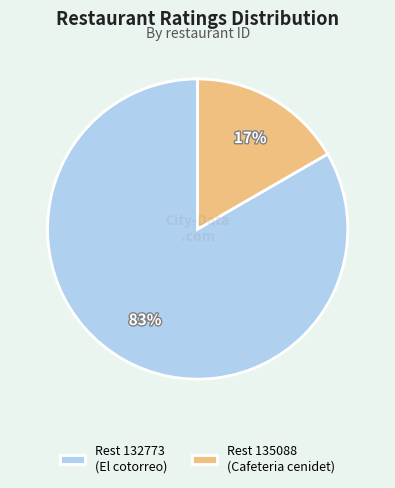

Between Rest 132773 (El cotorreo) and Rest 135088 (Cafeteria cenidet), which is larger?

Rest 132773 (El cotorreo)